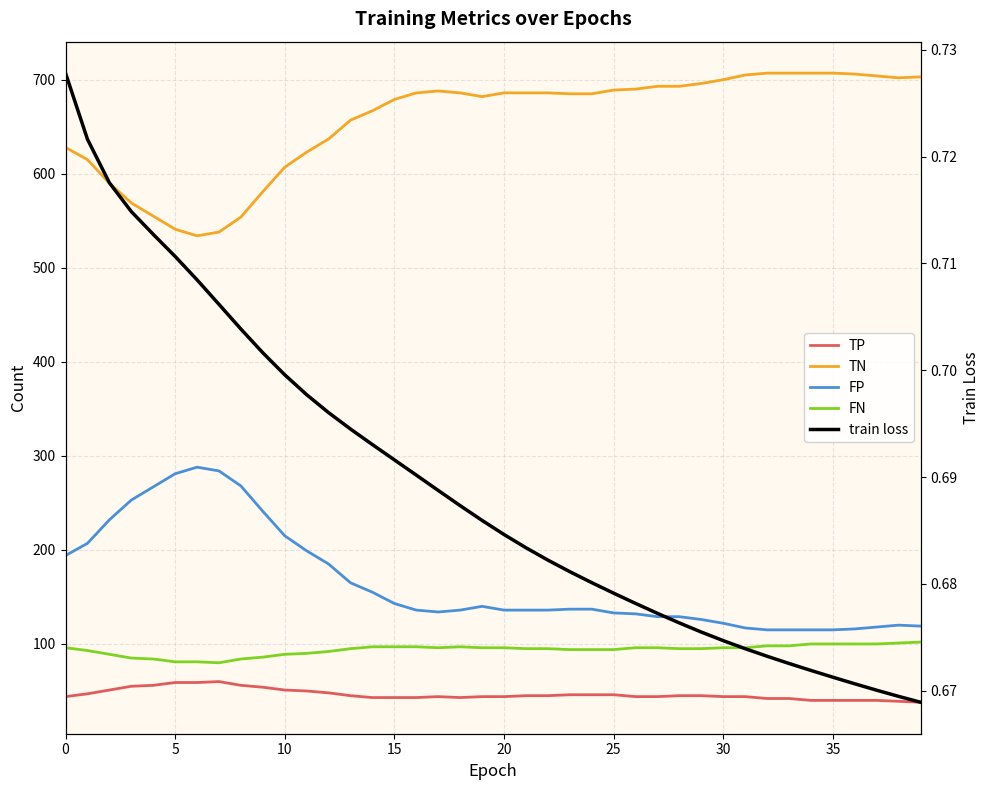

What is the sum of all TN values?

26254.0